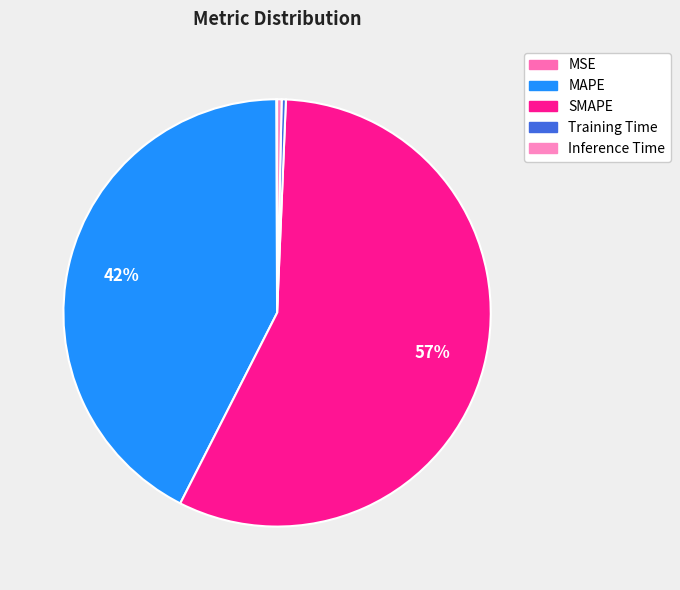

Is there a majority slice in this chart?

Yes